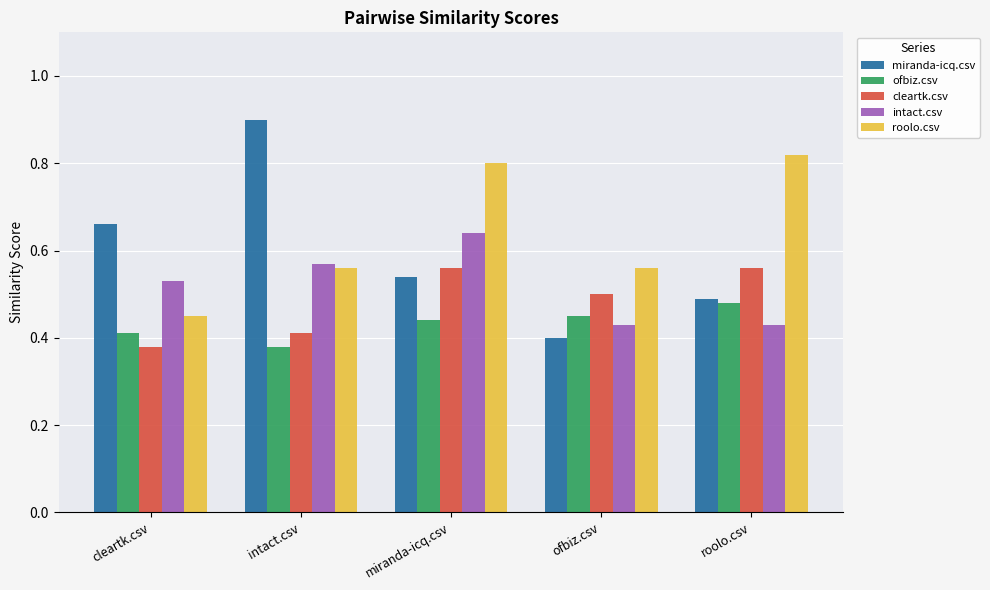

Rank the series by their maximum value, from highest to lowest.

miranda-icq.csv, roolo.csv, intact.csv, cleartk.csv, ofbiz.csv